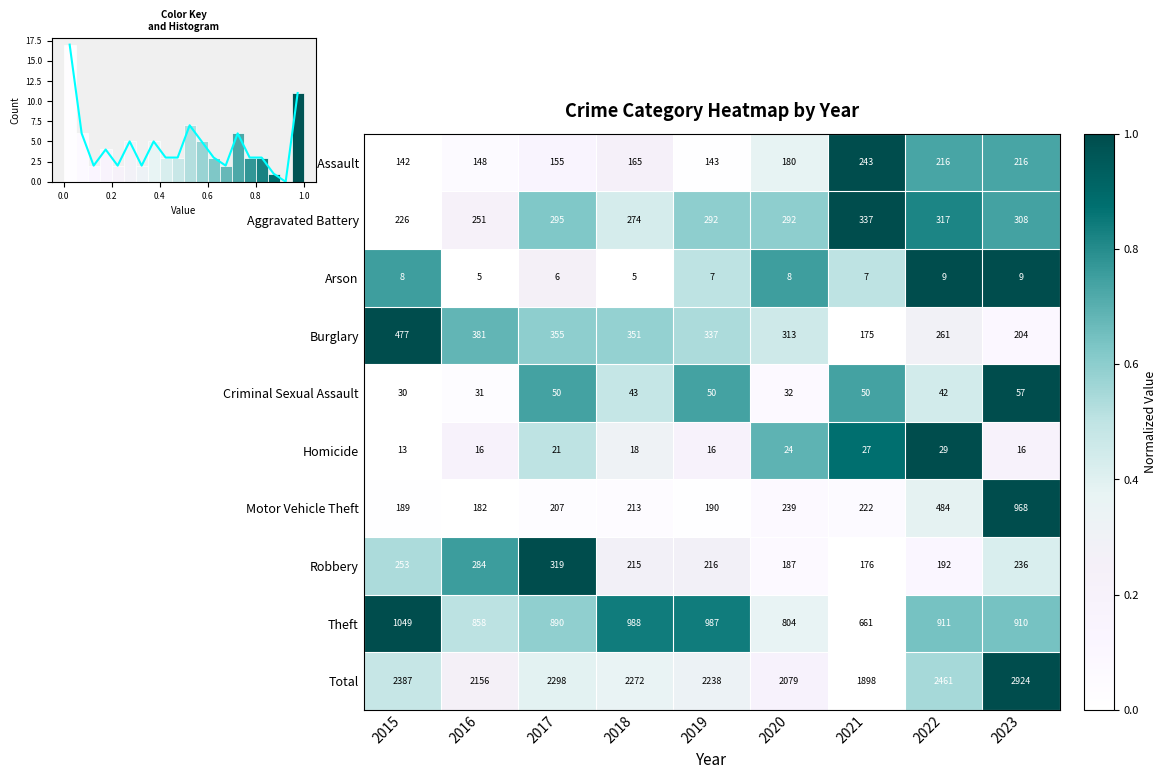

What is the difference between the highest and lowest values at 2023?

0.9